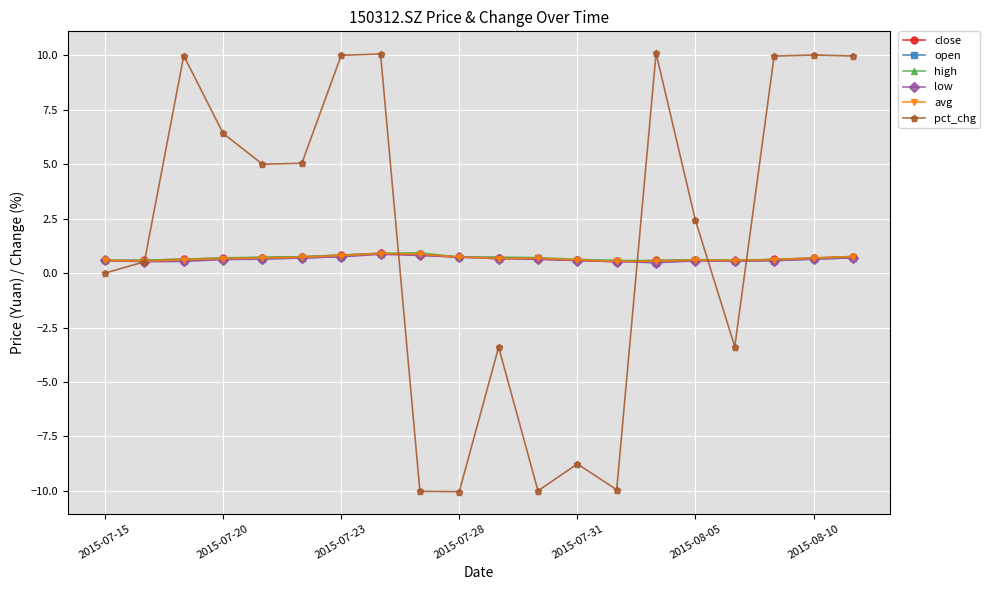

How many distinct data groups are displayed?

6